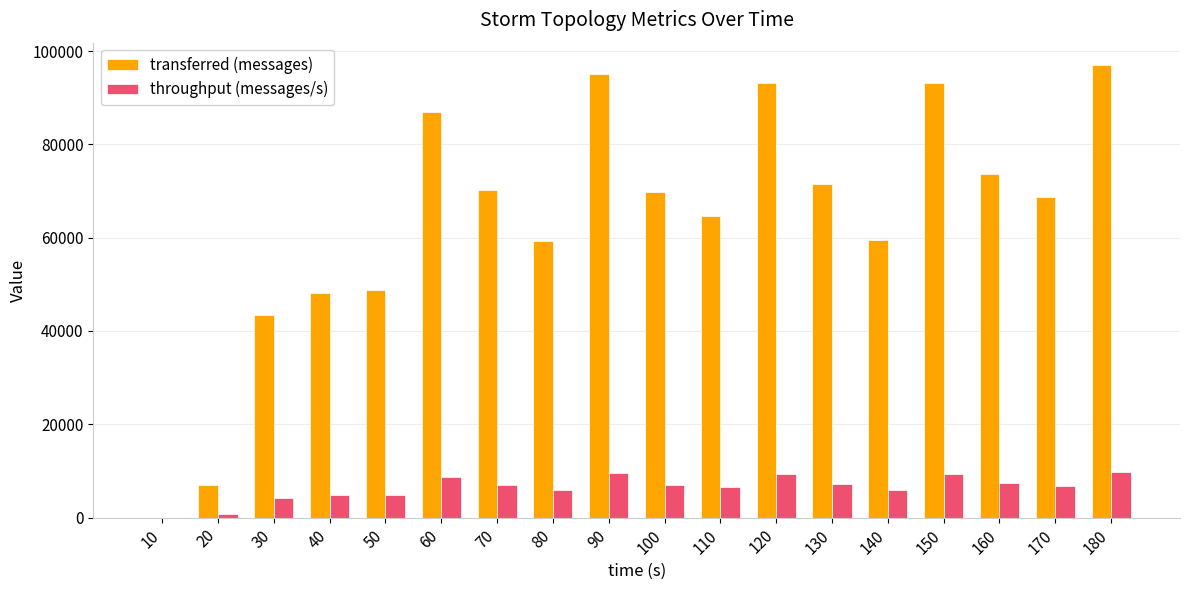

Which series changed the most between 40 and 110?

transferred (messages)